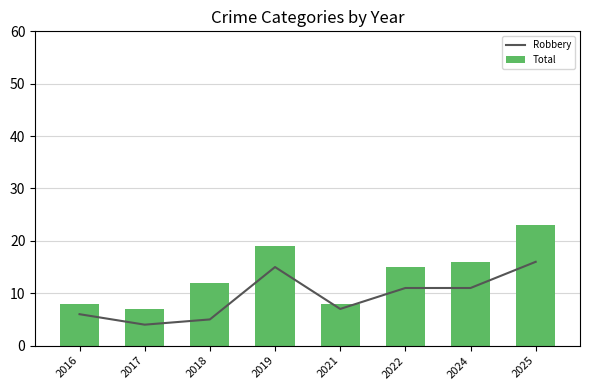

Which series has the largest range (max minus min)?

Total